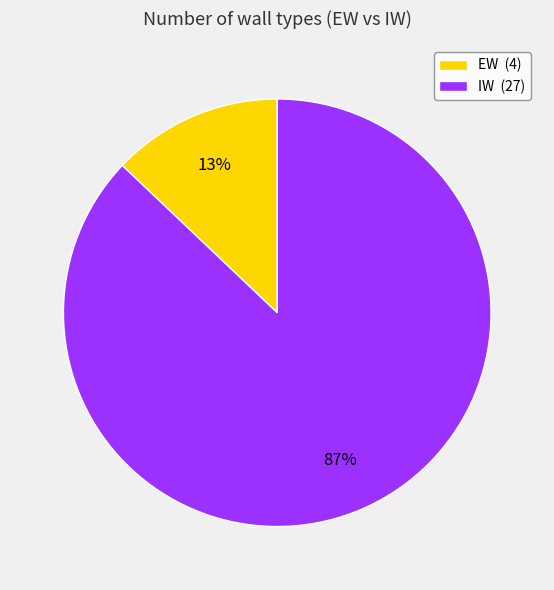

To the nearest percent, what is the combined percentage of EW and IW?

100%